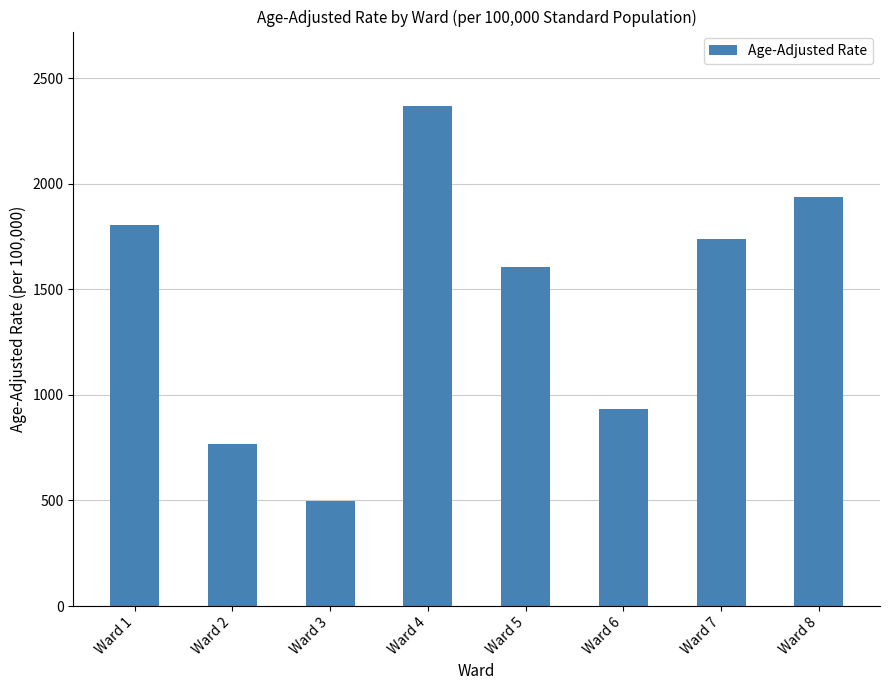

Count the number of data series in this chart.

1